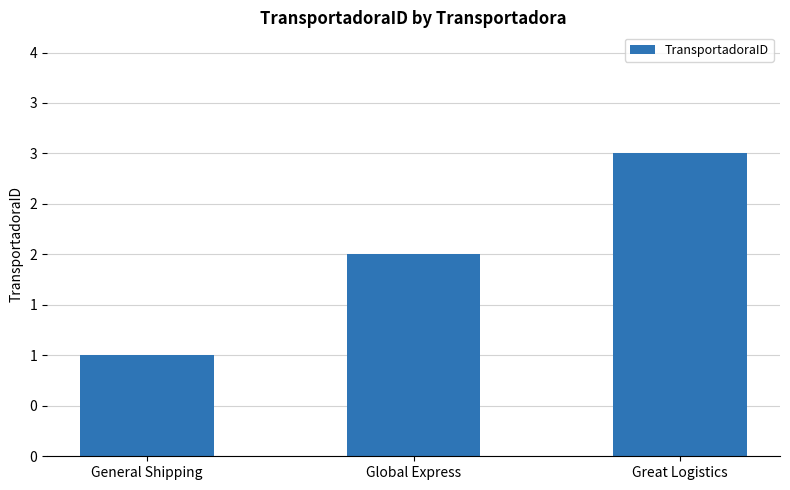

Reading left to right, what are all the values shown in this chart?

General Shipping=1	Global Express=2	Great Logistics=3